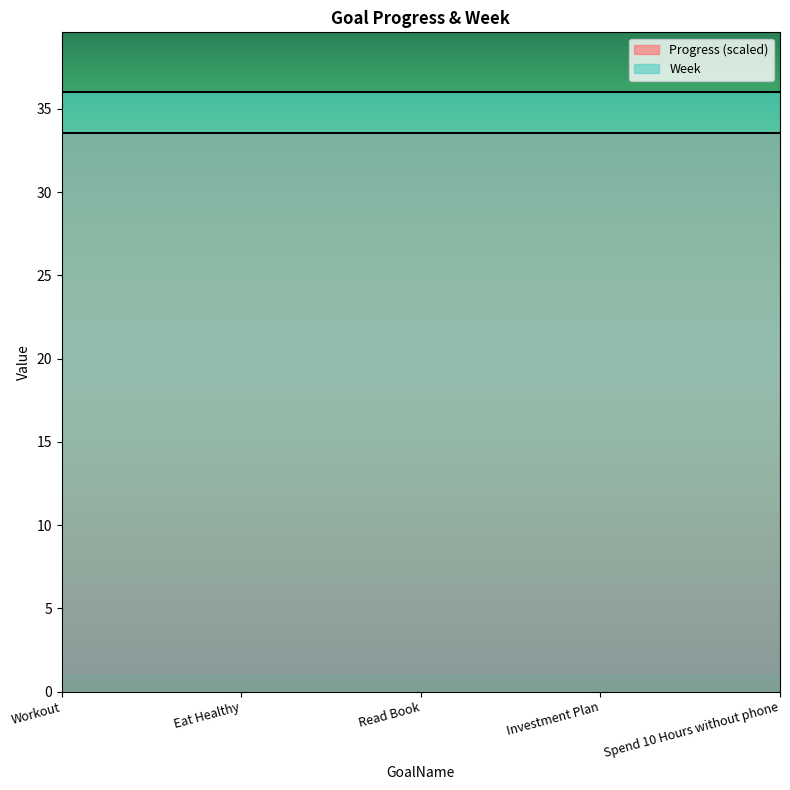

At how many categories does at least one series exceed 13?

5